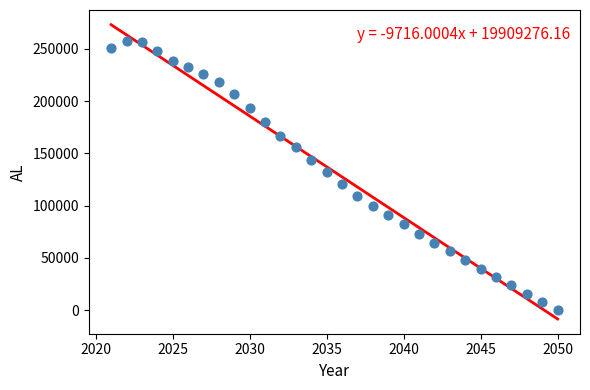

What is the range of X values (max minus min)?

29.0